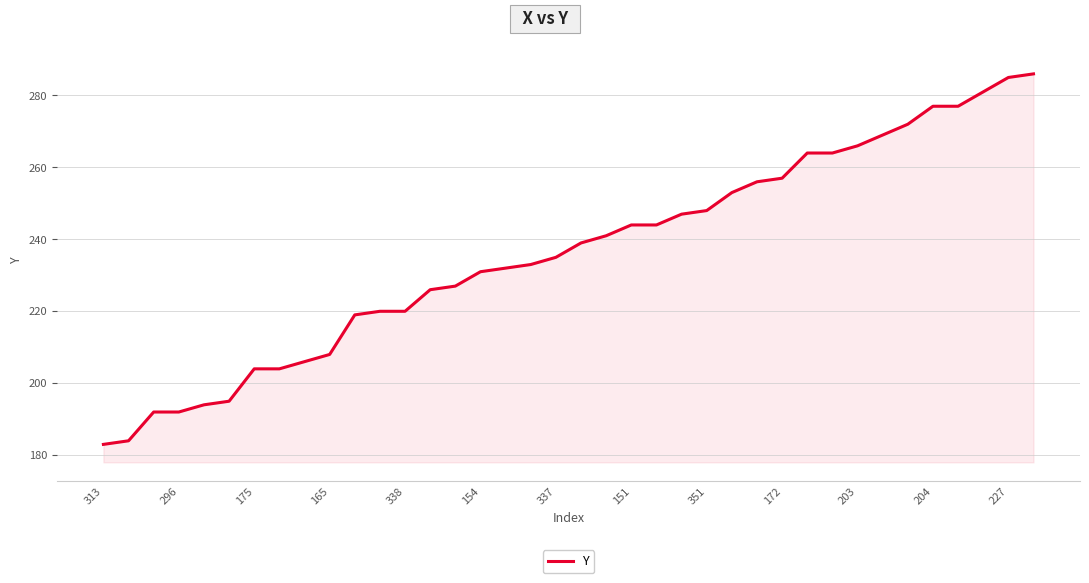

What is the difference between the maximum and minimum values?

103